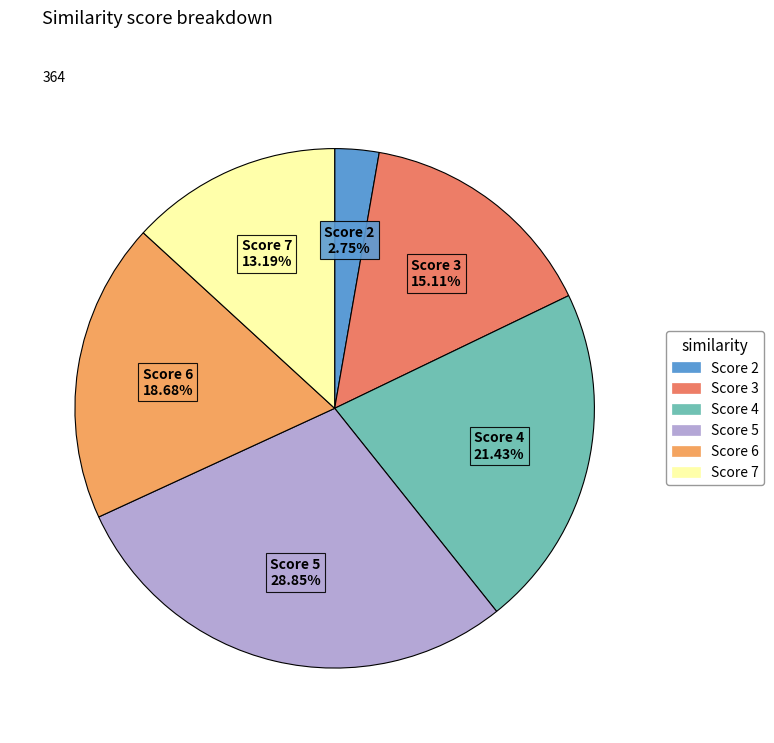

Does any single category account for the majority?

No